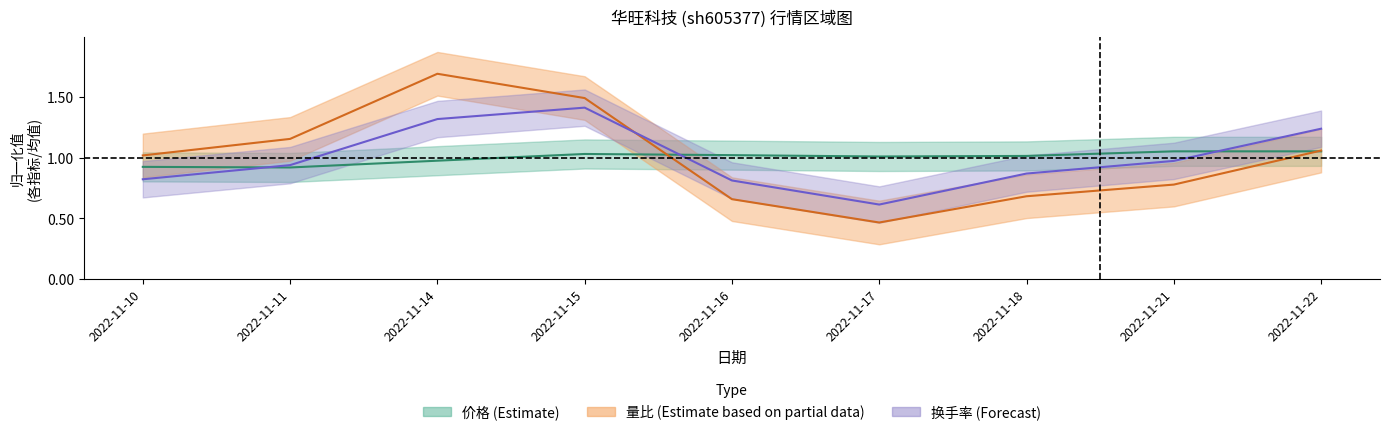

What is the spread (max minus min) of values at 2022-11-16?

0.4